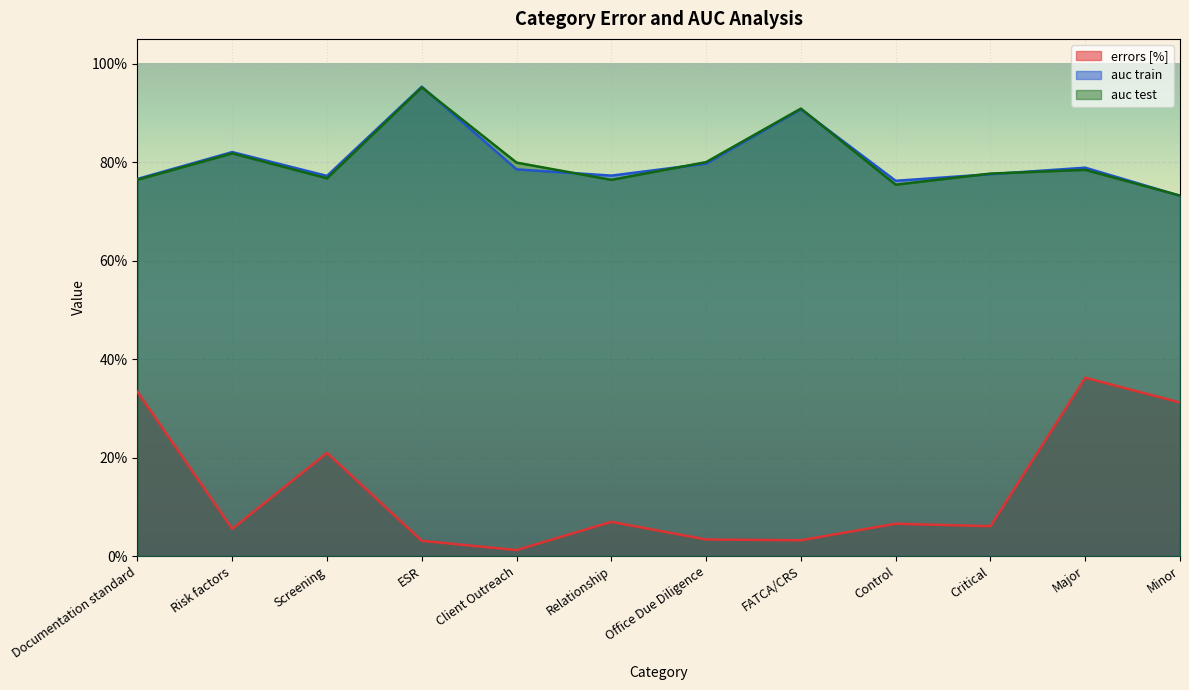

List the labels in order of auc train value, smallest first.

Minor, Control, Documentation standard, Screening, Relationship, Critical, Client Outreach, Major, Office Due Diligence, Risk factors, FATCA/CRS, ESR